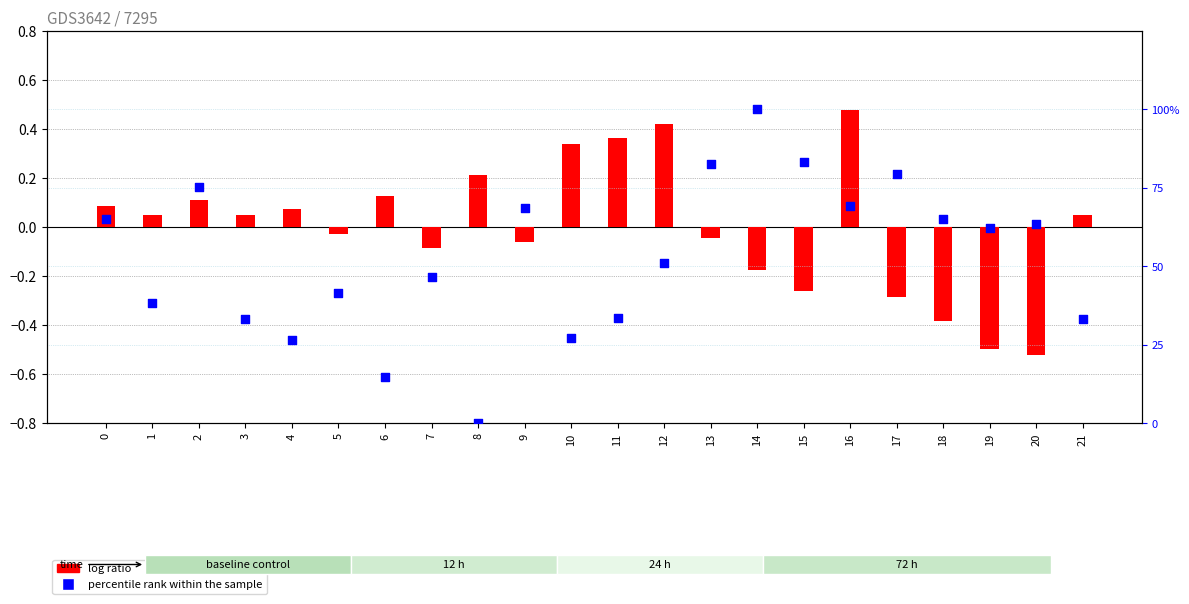

Which series reaches the maximum Y coordinate?

percentile rank within the sample